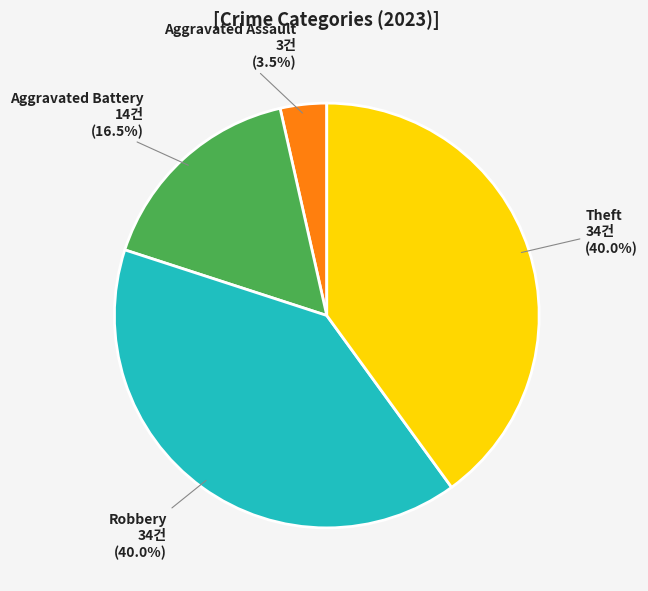

What is the ratio of the value at Theft to the value at Aggravated Battery?

2.4